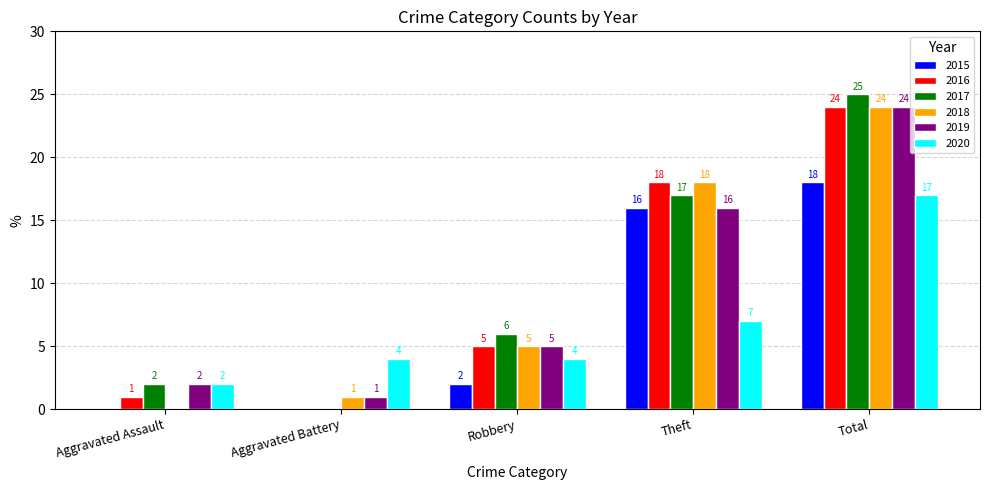

Read the 2018 value at Aggravated Battery.

1